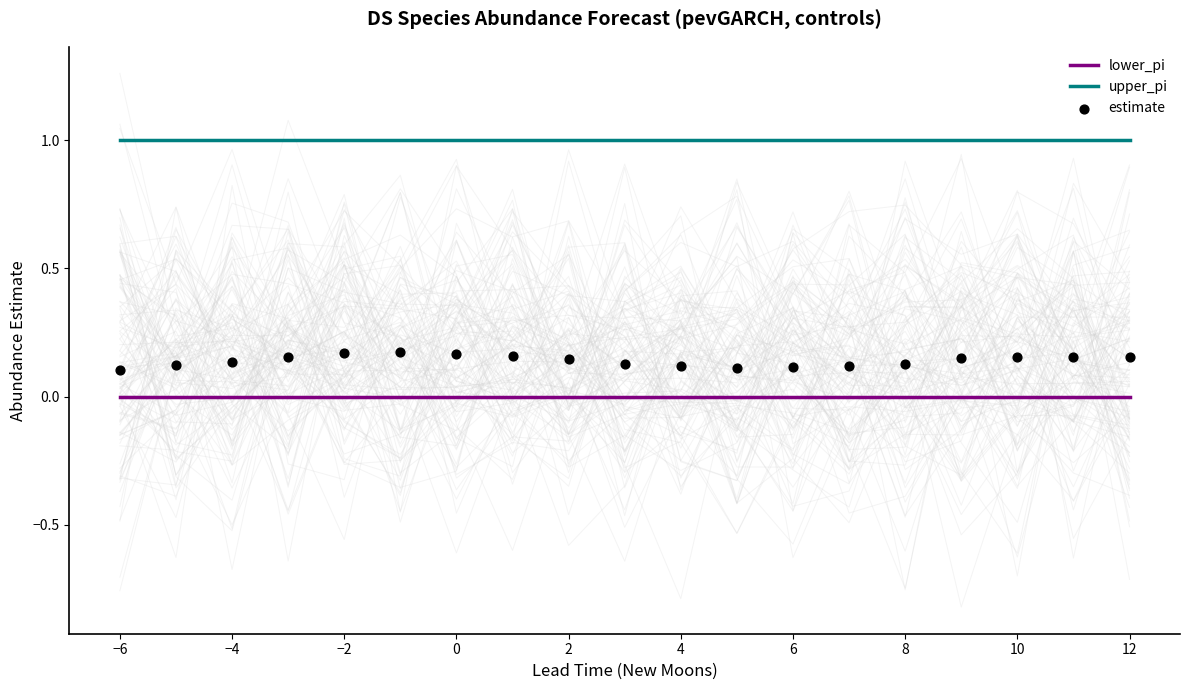

Which series reaches the minimum Y coordinate?

lower_pi